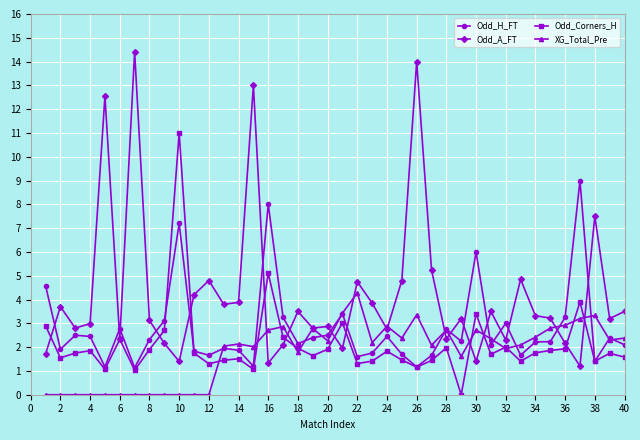

What is the highest value of the XG_Total_Pre series?

4.3